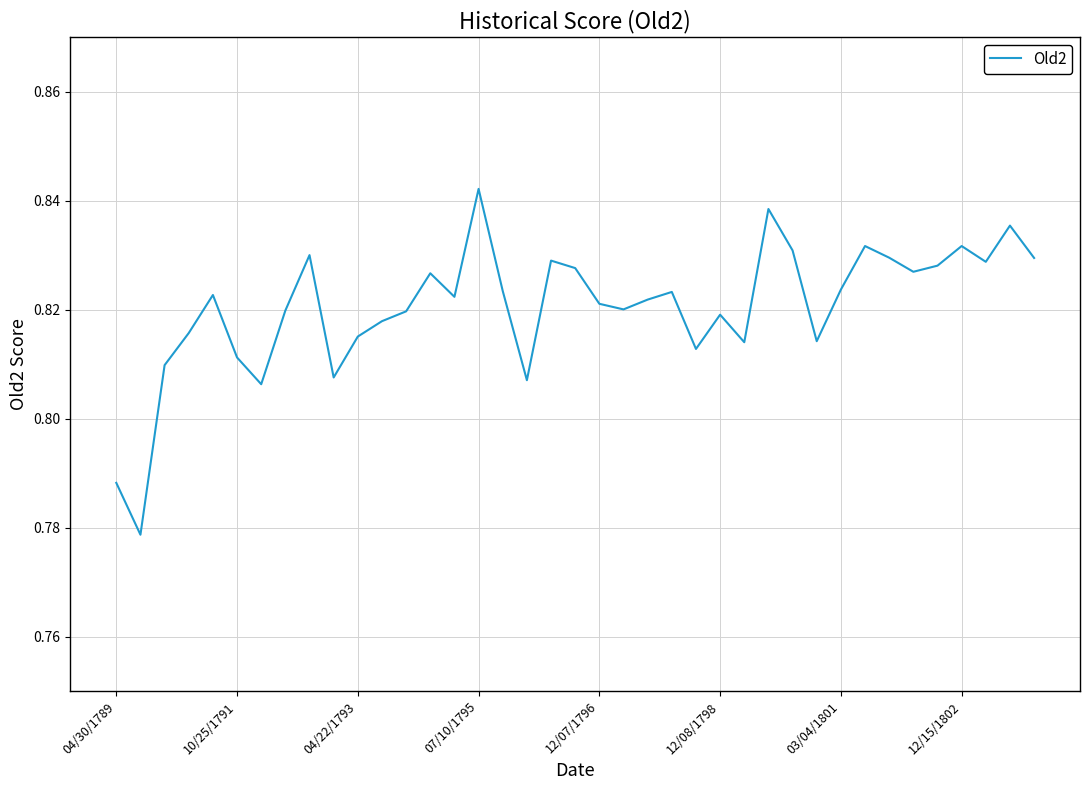

How many lines are shown in the chart?

1